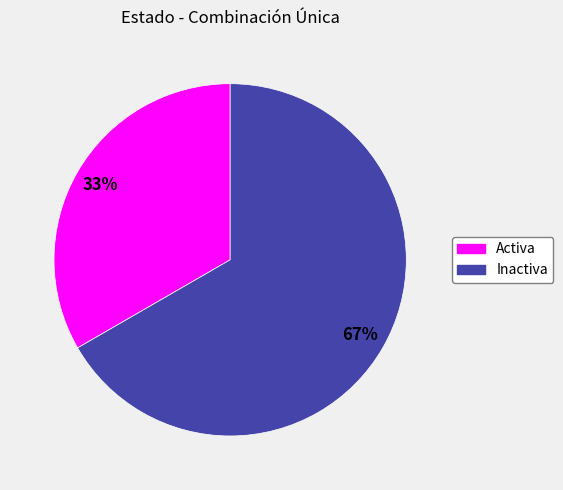

Which slice represents more than half of the pie?

Inactiva